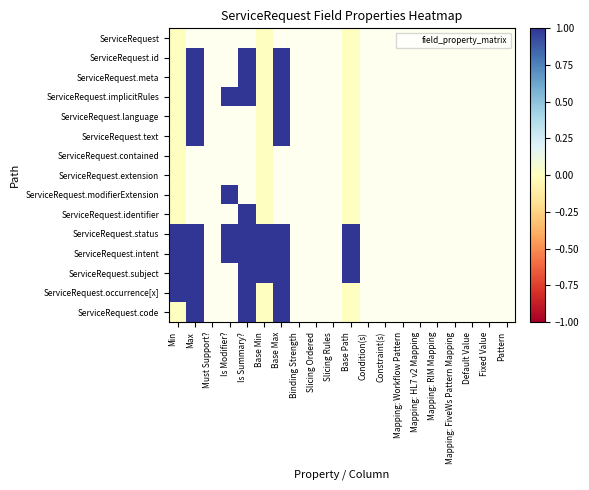

At how many categories does at least one series exceed 0?

7